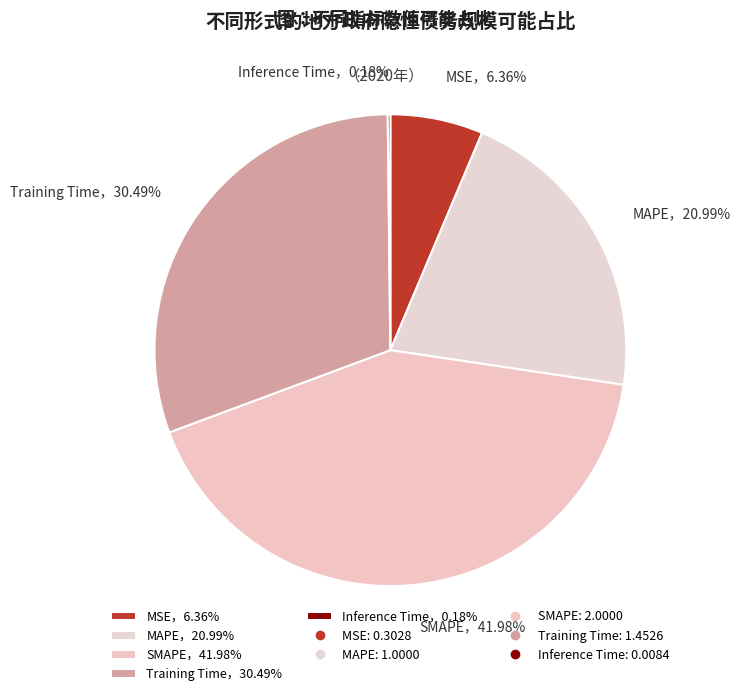

Approximately how many times larger is the value at MAPE，20.99% compared to Training Time，30.49%?

0.7